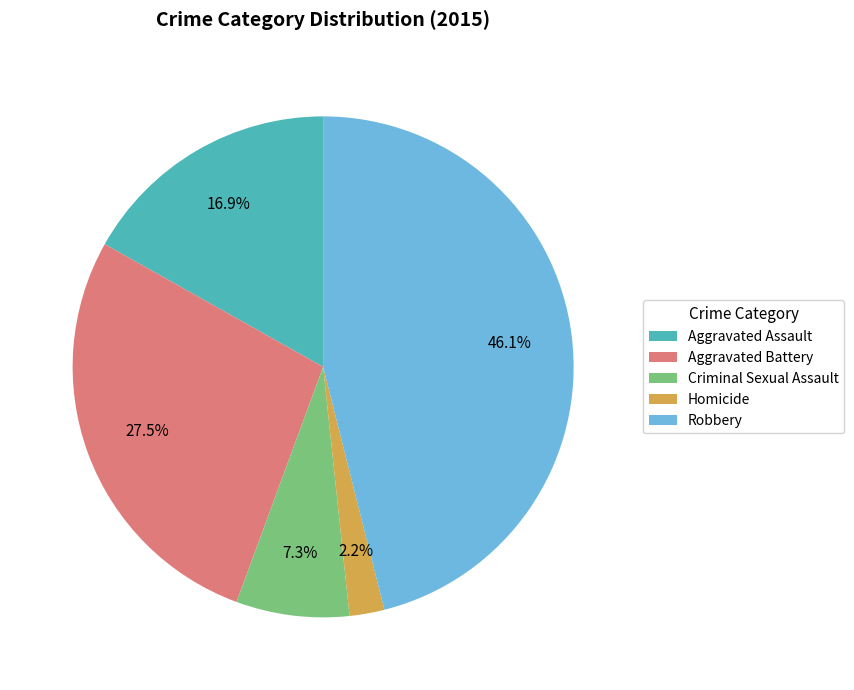

Do Robbery and Aggravated Assault together represent more than half of the pie?

Yes